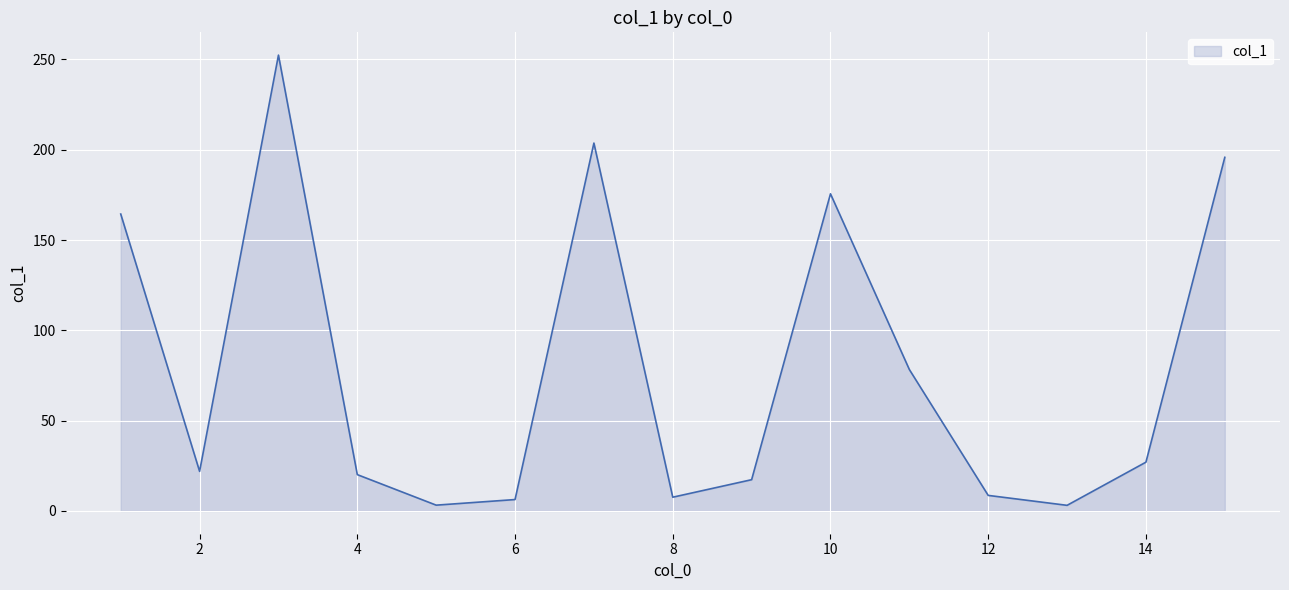

Does the chart display data point markers on the line(s)?

No